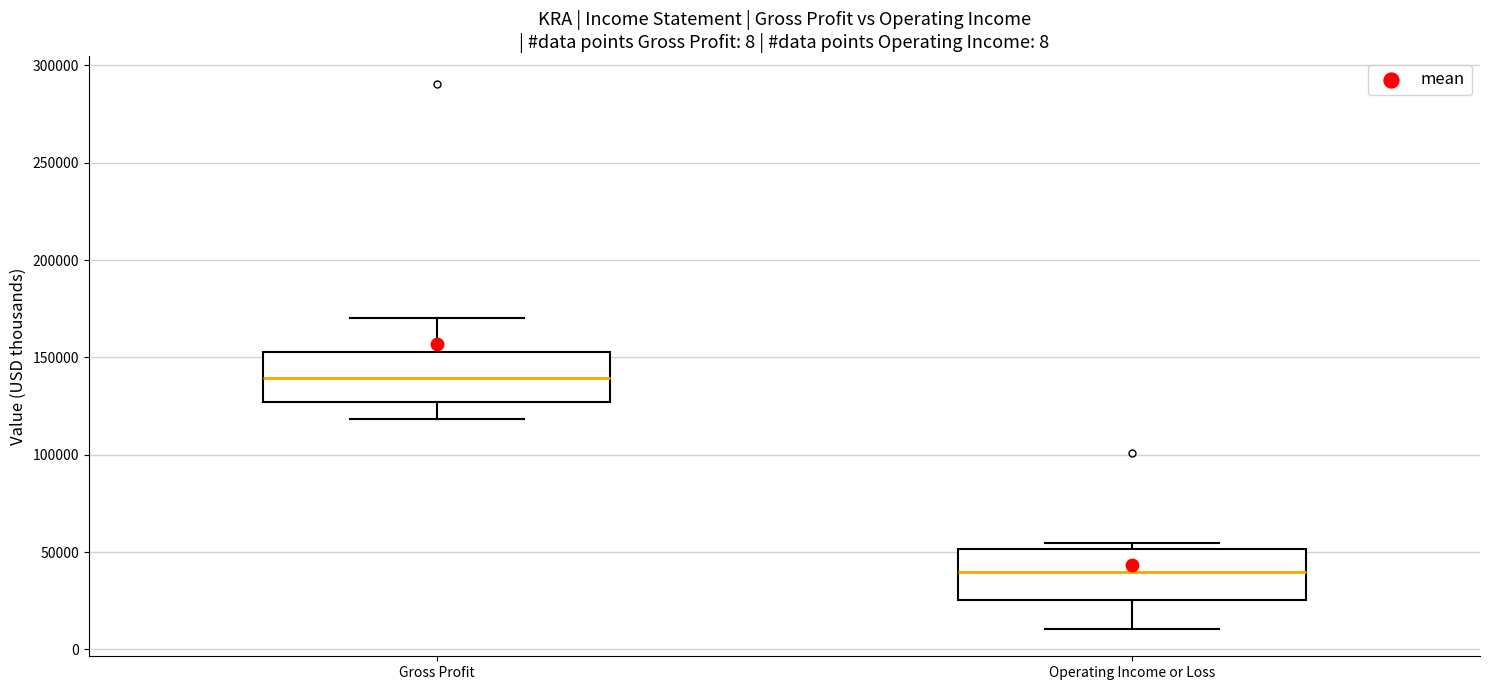

Reading left to right, read every box against the y-axis: the position of its median line, the range the box covers, and the ends of its whiskers. The values are not printed on the chart, so give them approximately, as read against the axis.

Gross Profit: median 140000, box 125000 to 155000, whiskers 120000 to 170000
Operating Income or Loss: median 40000, box 25000 to 50000, whiskers 10000 to 55000